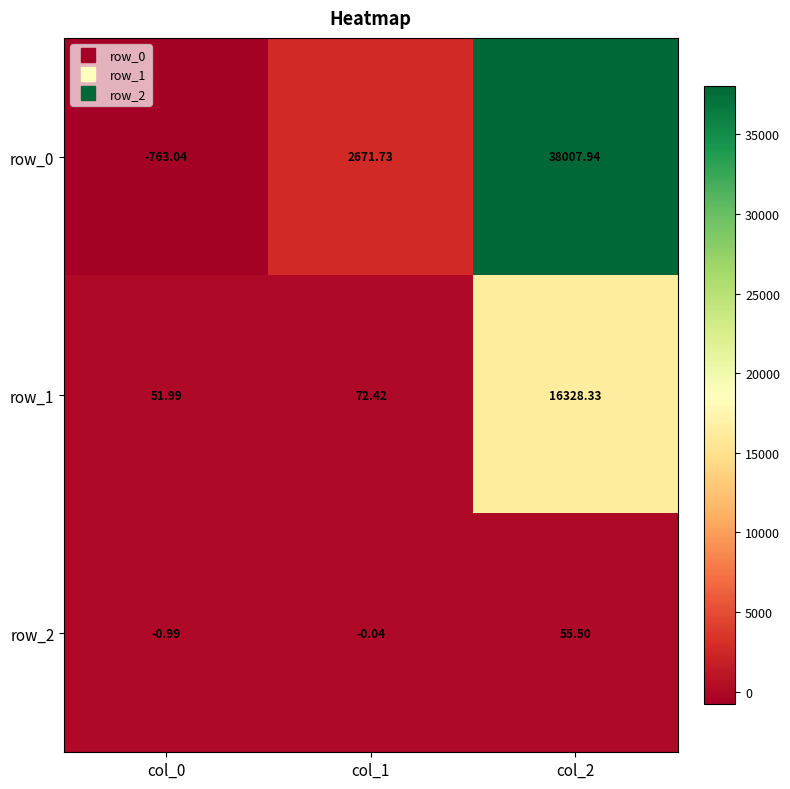

How many data points in row_1 are less than 72?

1